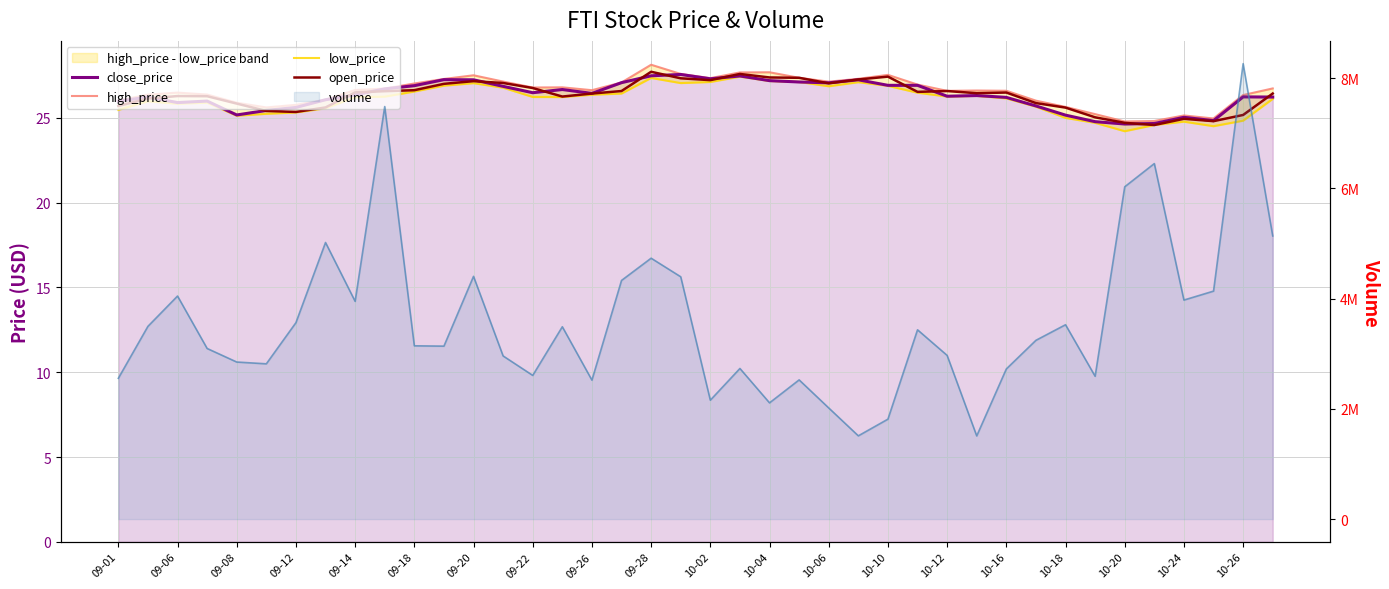

What is the difference between the maximum and minimum values in the close_price series?

2.9